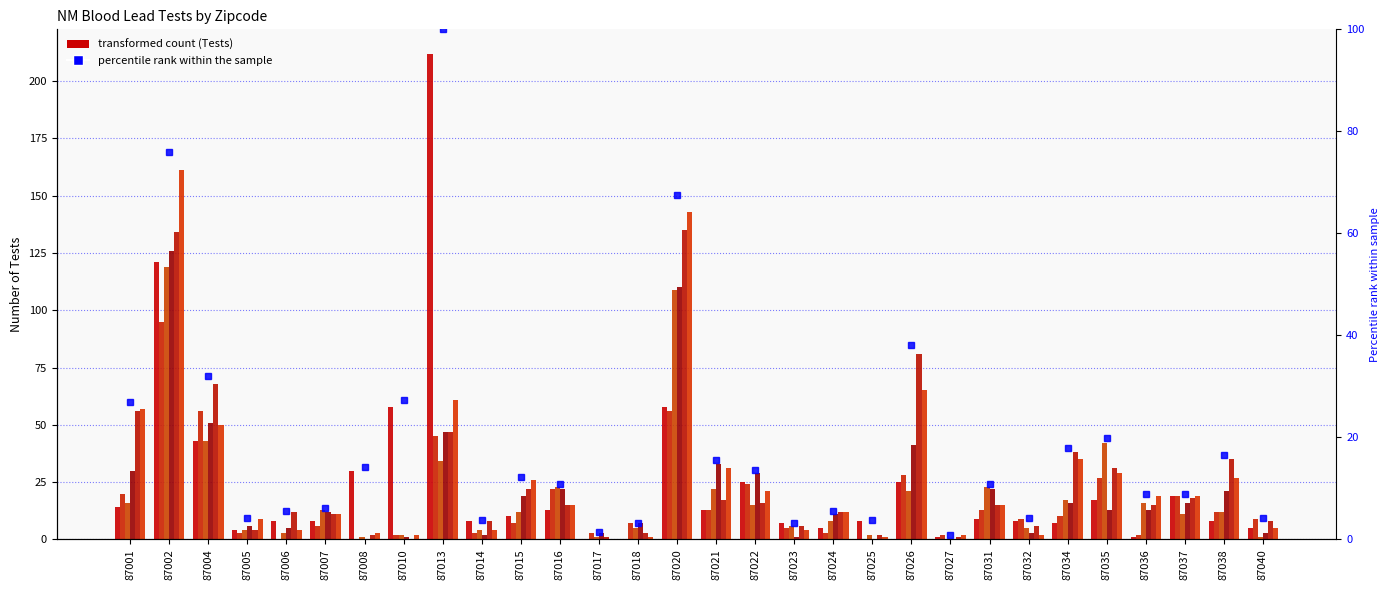

The value of Tests 2011 at 87038 is 12. True or false?

True